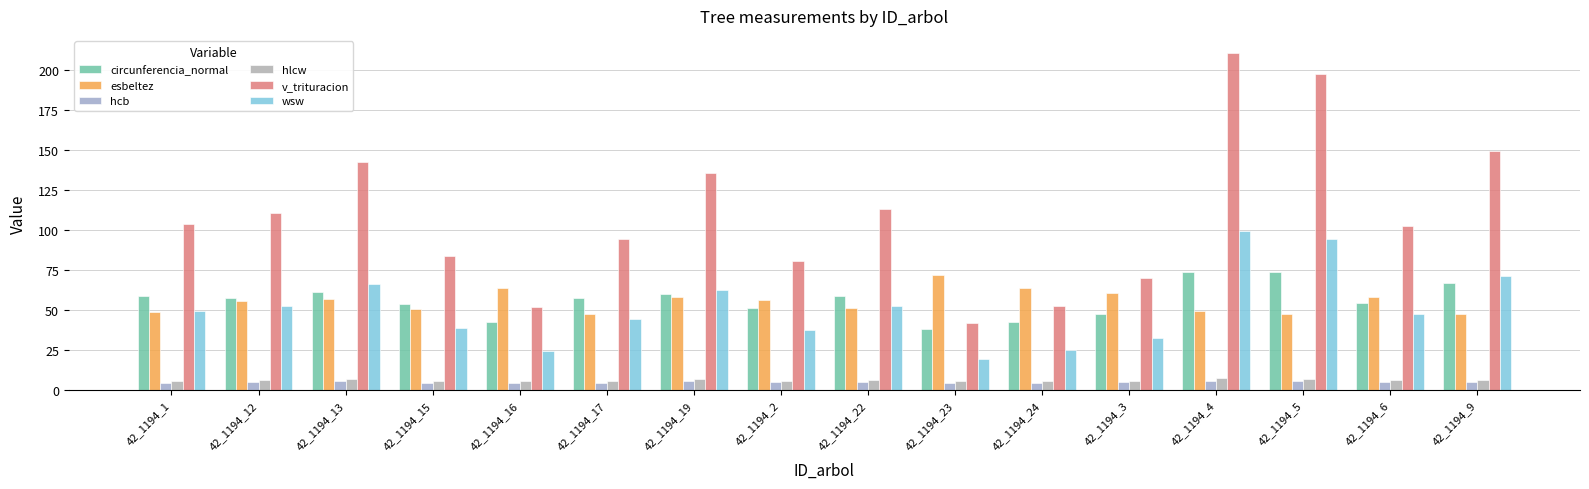

Which series has the widest spread of values?

v_trituracion